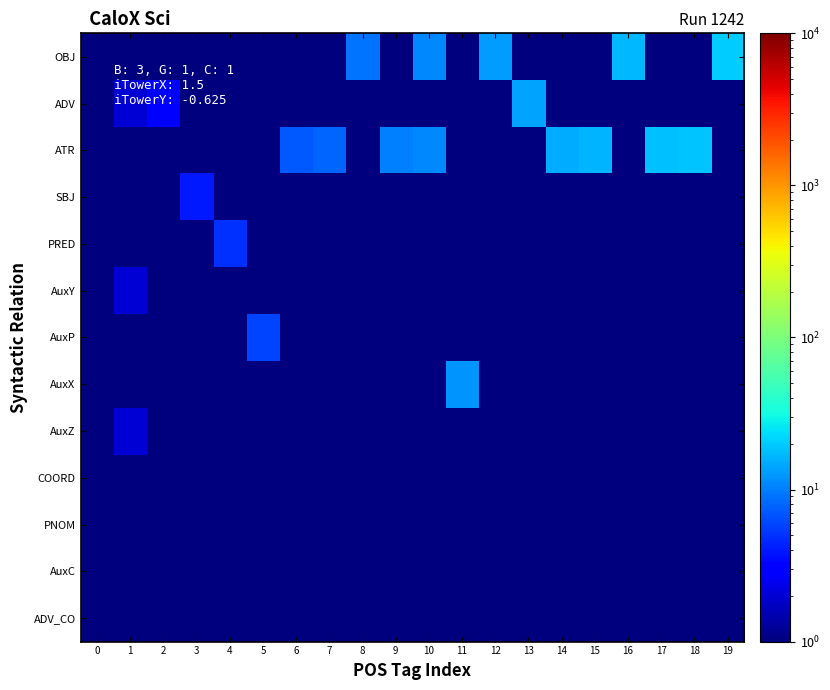

Which category has the highest value across all series?

19